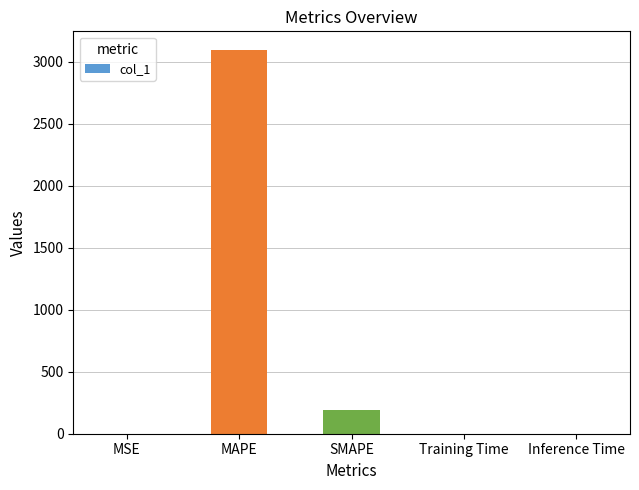

Which has a higher value, SMAPE or MSE?

SMAPE